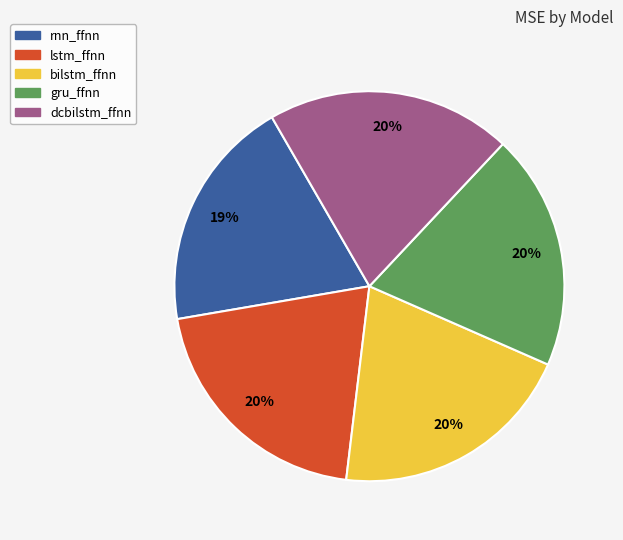

Count the number of slices in the pie.

5